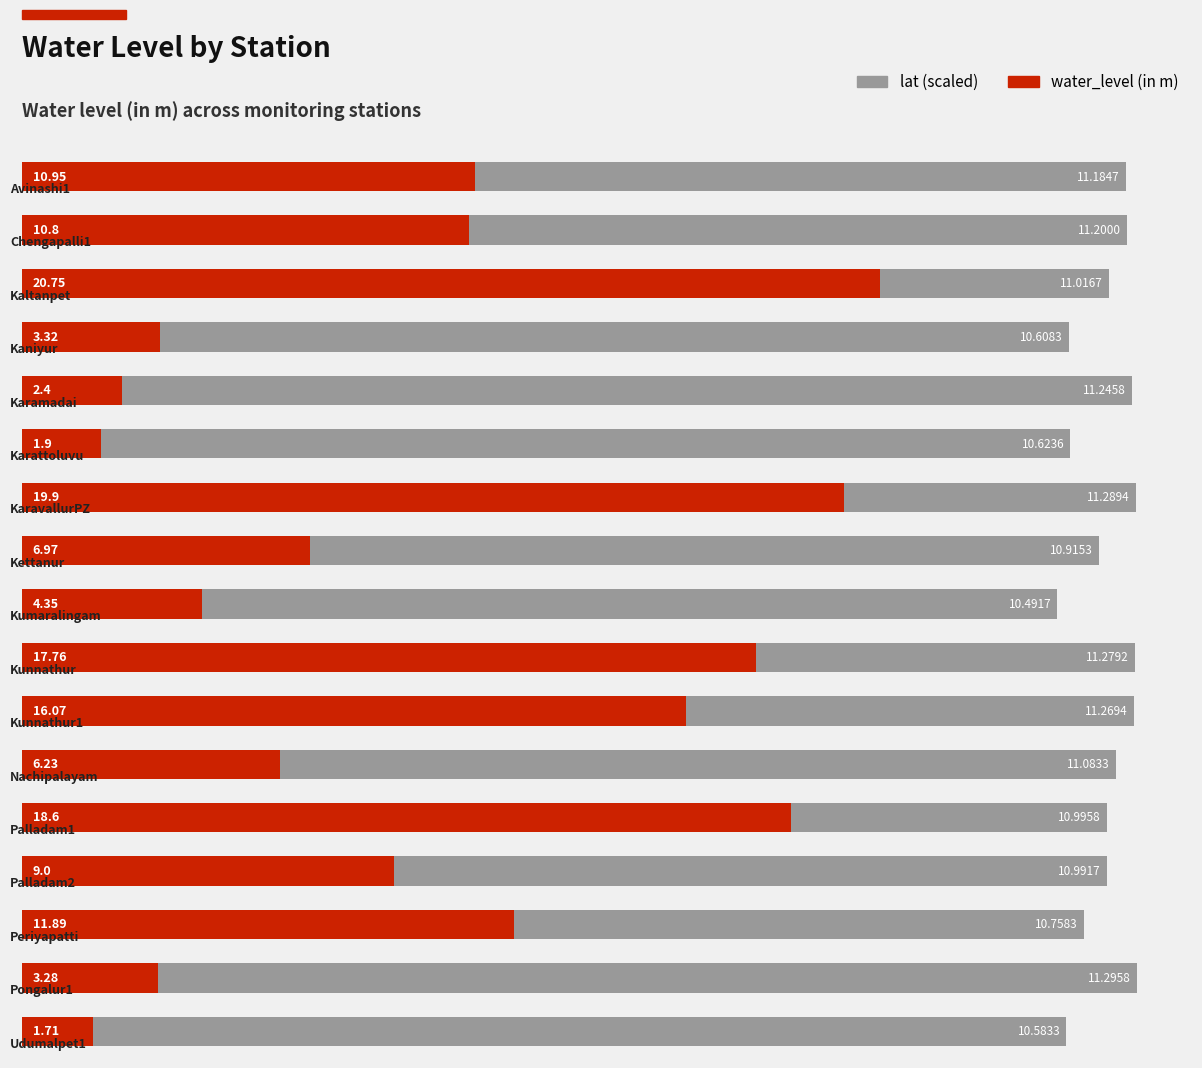

List the labels in order of lat (scaled) value, largest first.

15, 6, 9, 10, 4, 1, 0, 11, 2, 12, 13, 7, 14, 5, 3, 16, 8